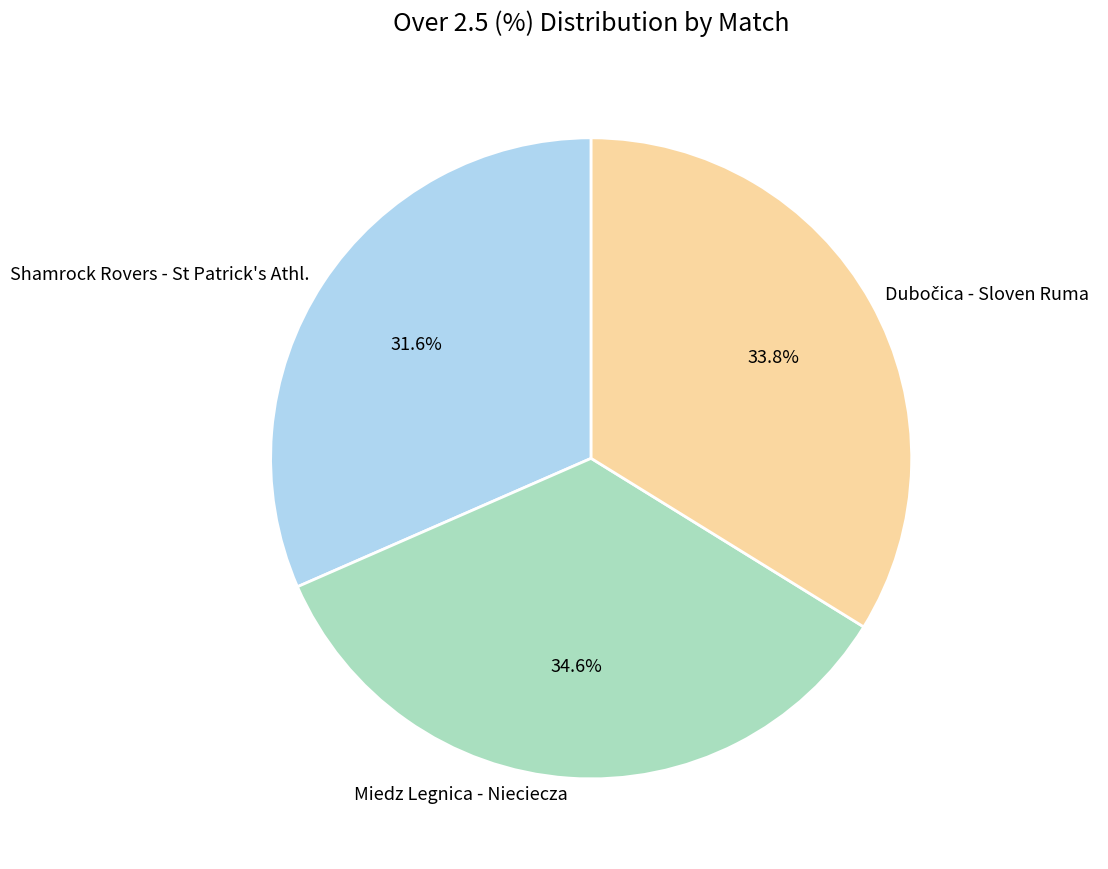

Approximately how many times larger is the value at Shamrock Rovers - St Patrick's Athl. compared to Miedz Legnica - Nieciecza?

0.9